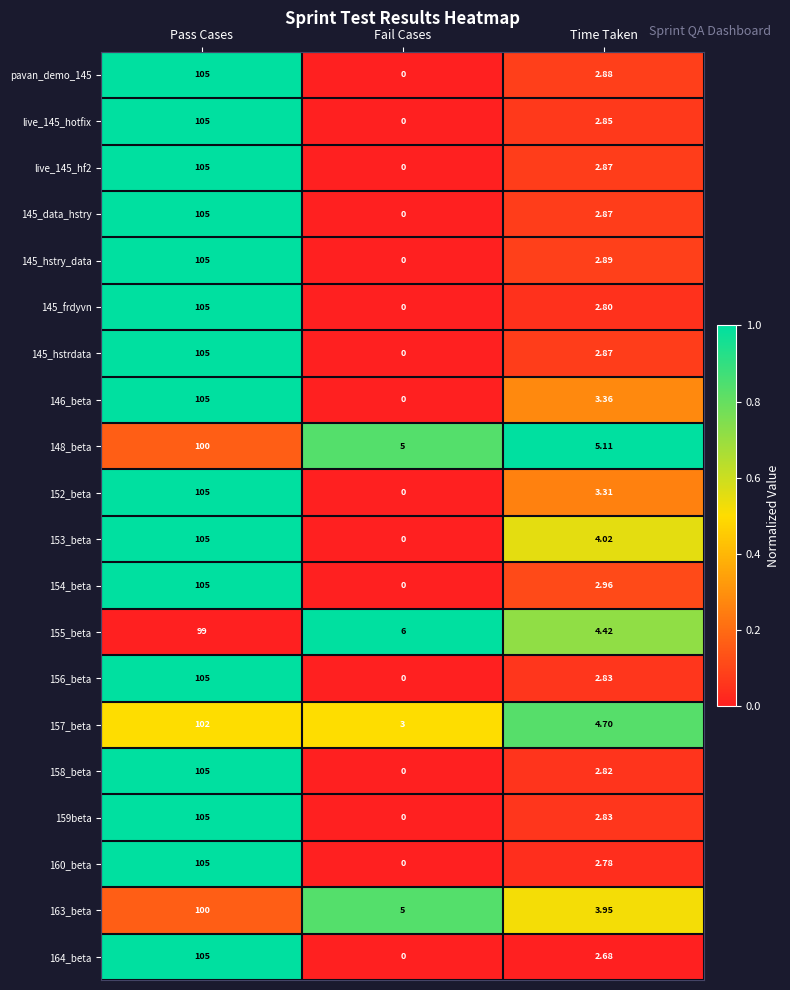

What is the total value across all series at Time Taken?

65.8